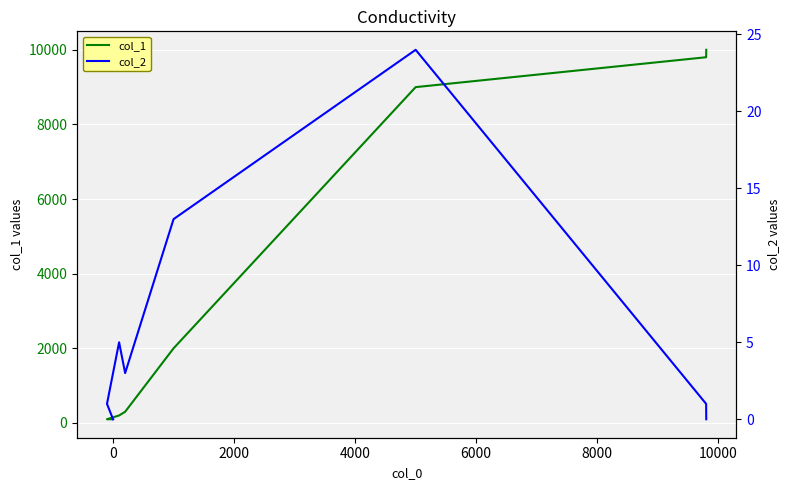

What is the total value across all series at 2000?

205